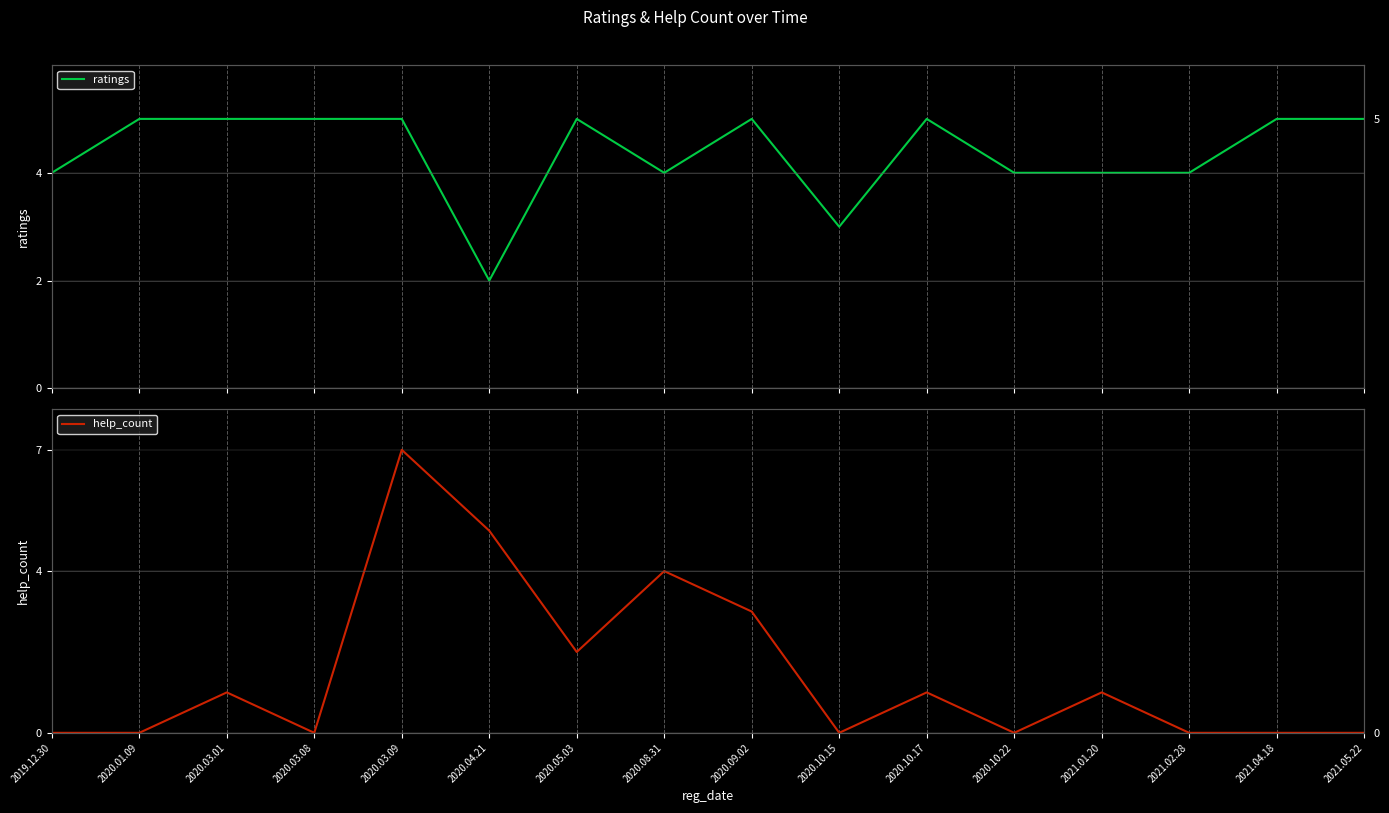

After their last crossing, which series has the higher values: help_count or ratings?

ratings